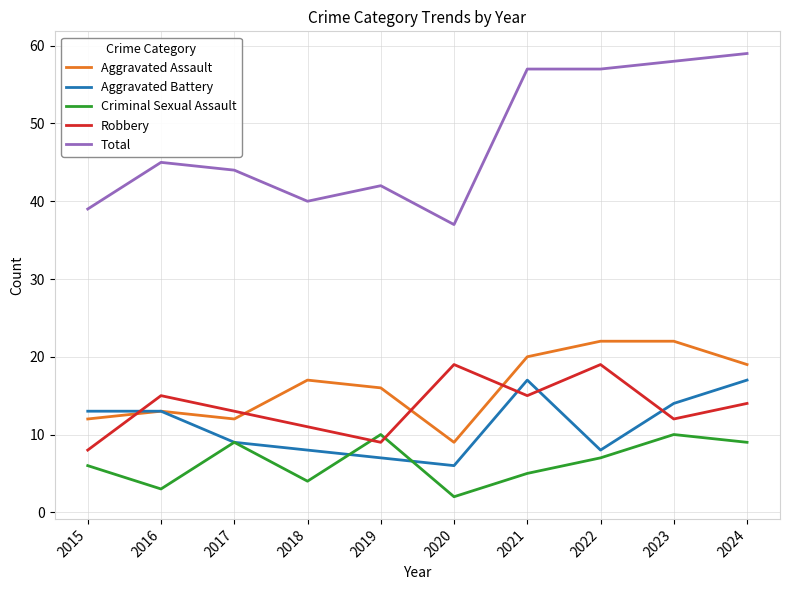

Reading left to right, extract all data points from this chart.

Aggravated Assault: 12	13	12	17	16	9	20	22	22	19
Aggravated Battery: 13	13	9	8	7	6	17	8	14	17
Criminal Sexual Assault: 6	3	9	4	10	2	5	7	10	9
Robbery: 8	15	13	11	9	19	15	19	12	14
Total: 39	45	44	40	42	37	57	57	58	59